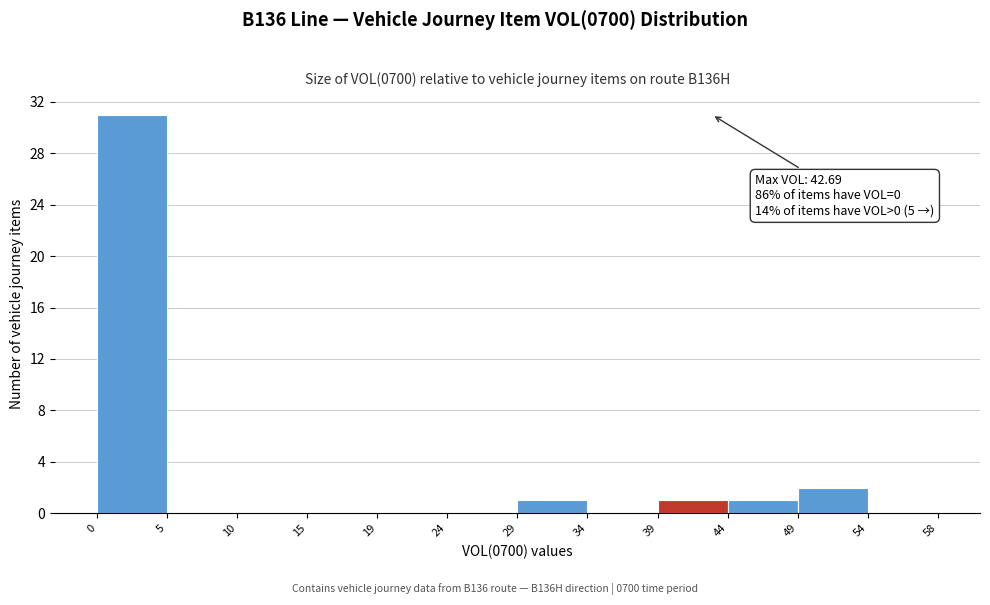

Which range on the x-axis has the tallest bar?

0 to 5